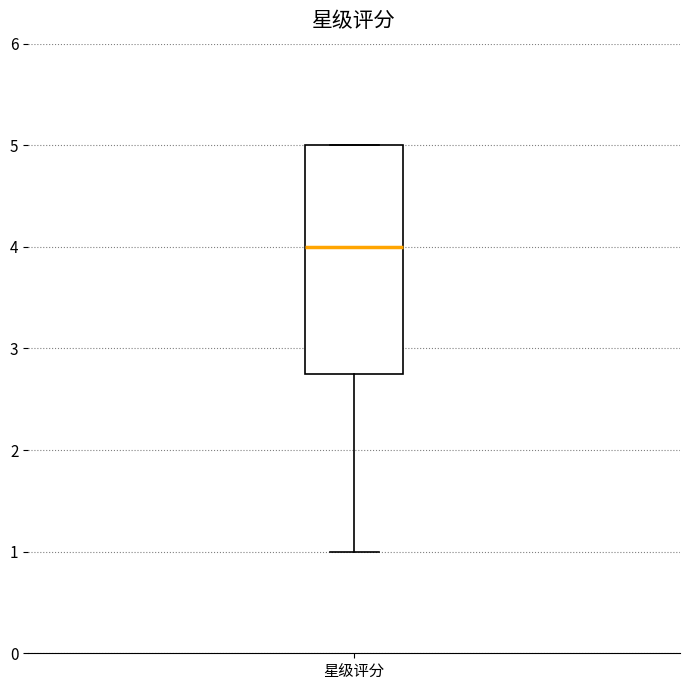

Read this box plot against the y-axis: the position of the median line, the range covered by the box, and the ends of both whiskers. The values are not printed on the chart, so give them approximately, as read against the axis.

median 4.0, box 2.8 to 5.0, whiskers 1.0 to 5.0